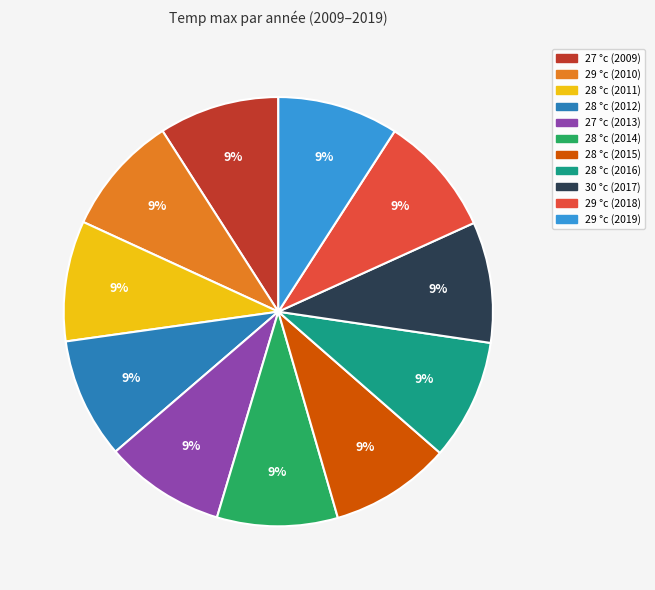

Does any single category account for the majority?

No